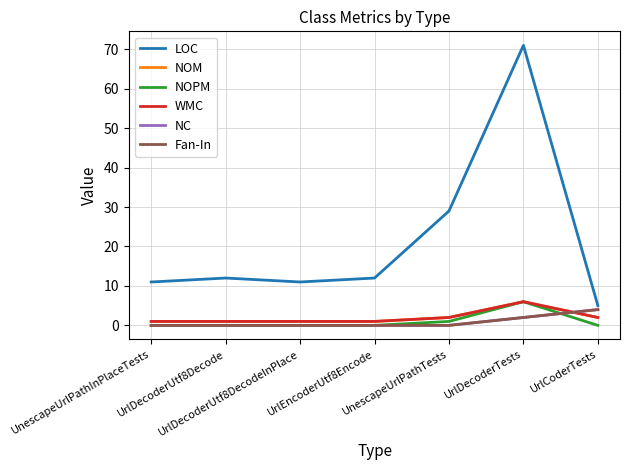

True or false: NOM and WMC cross at least once.

False